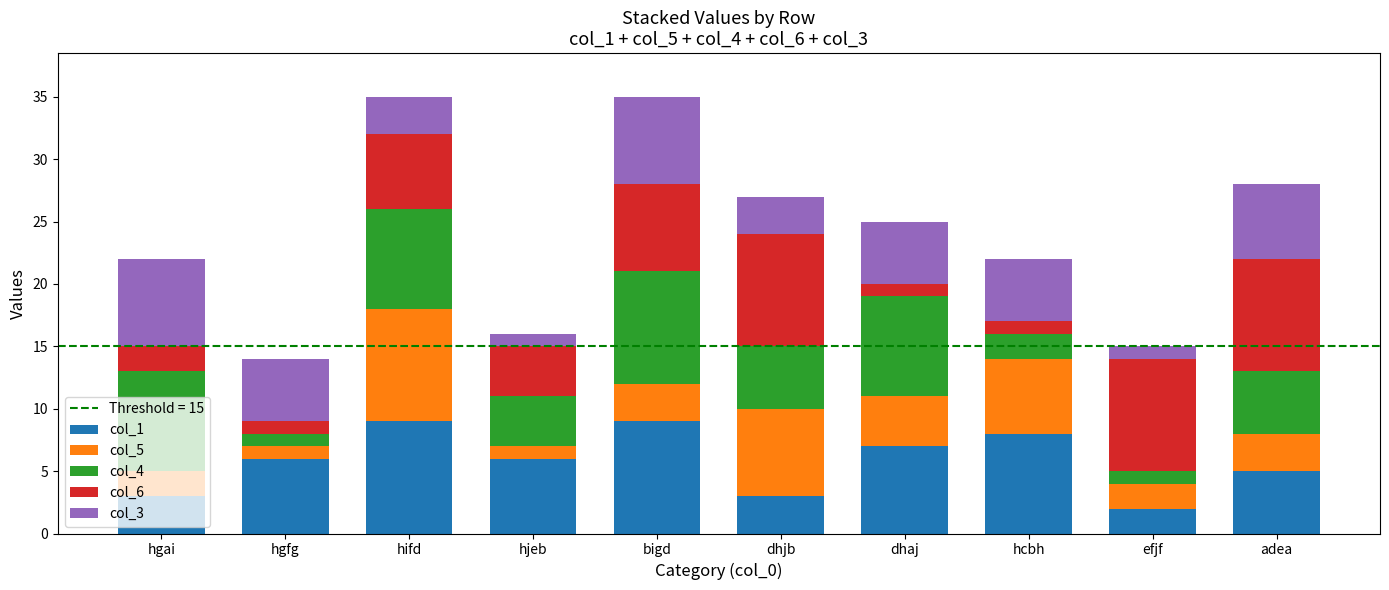

What is the total value across all series at hgai?

22